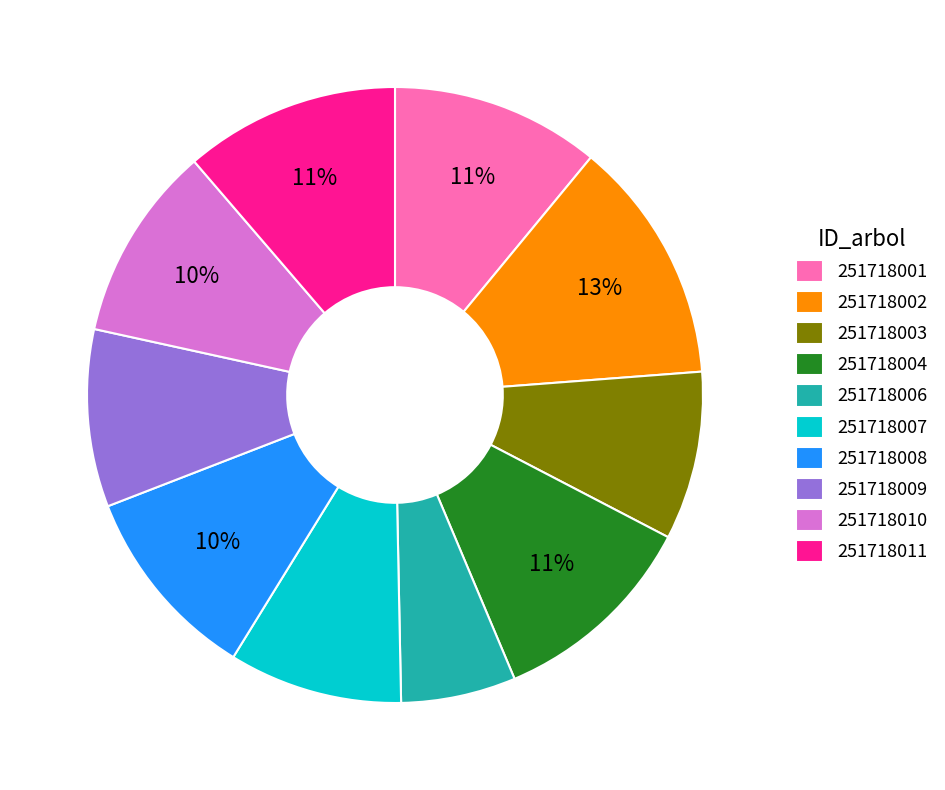

To the nearest percent, what is the difference between the 251718007 and 251718011 slice percentages?

2%